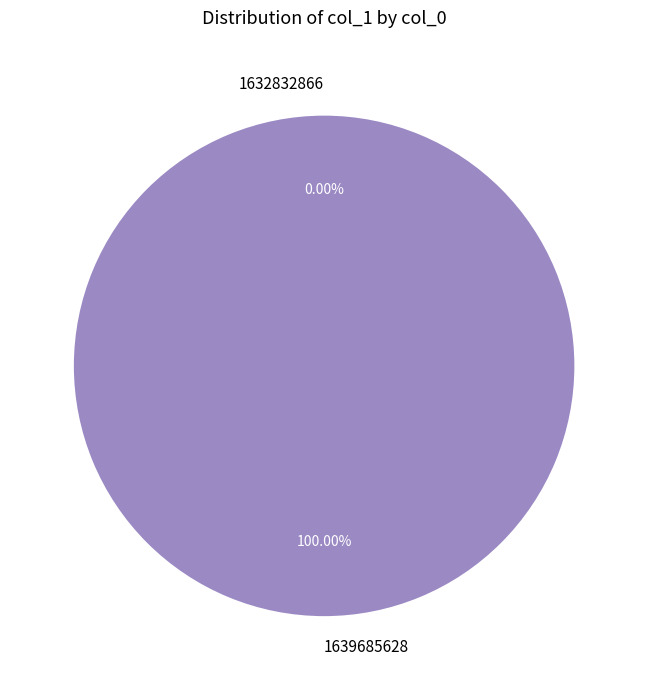

Is it true that 1632832866 is 0% of the pie?

True